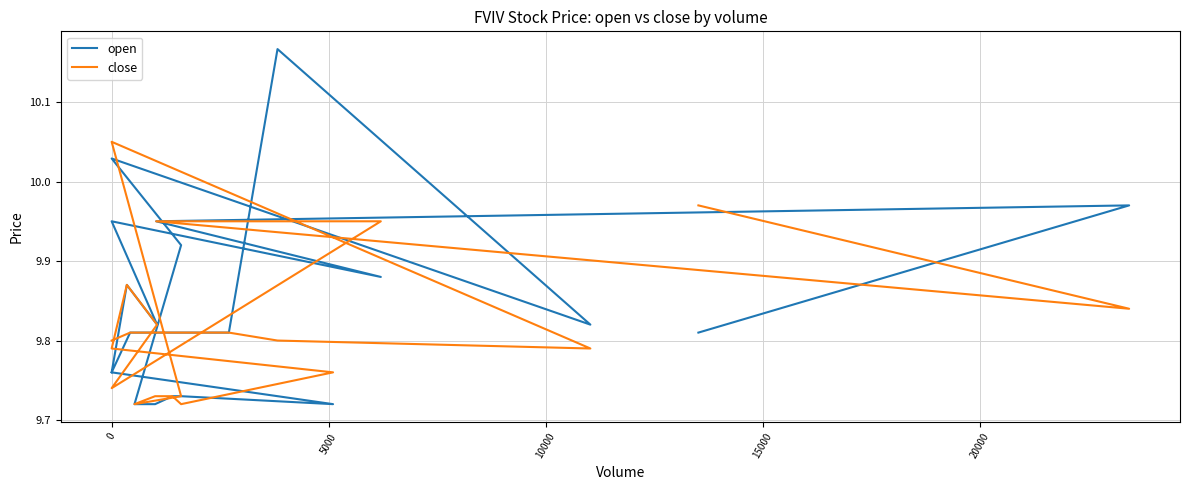

Which series has the largest total across all categories?

open